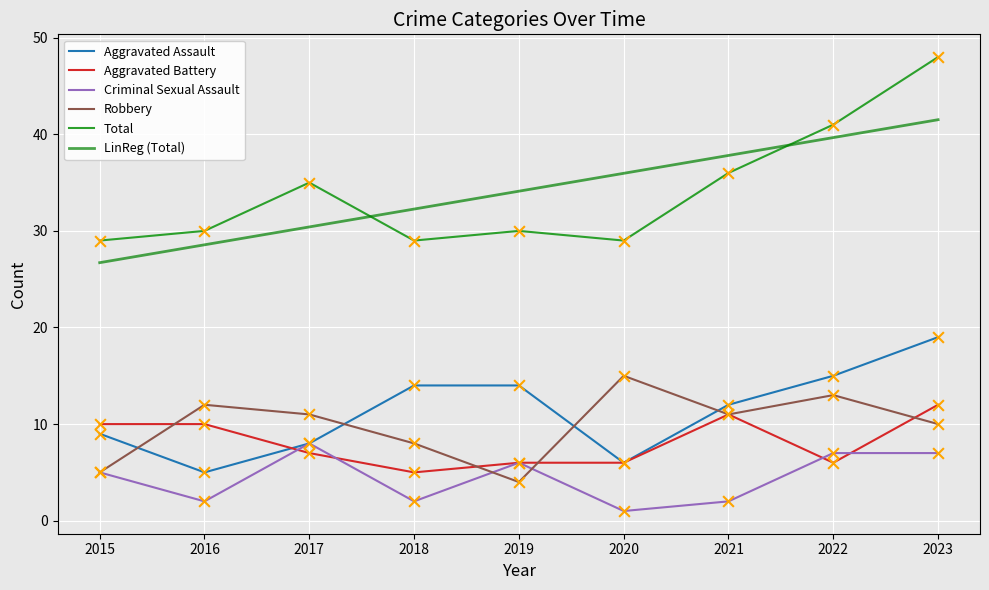

Which series has the largest total across all categories?

Total